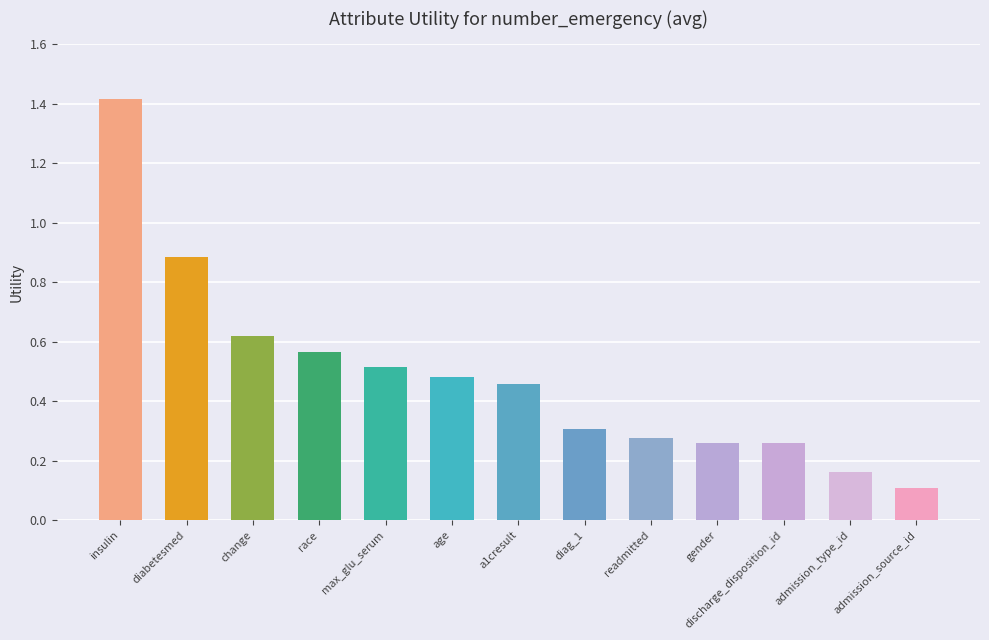

What is the change in value from race to admission_source_id?

-0.5